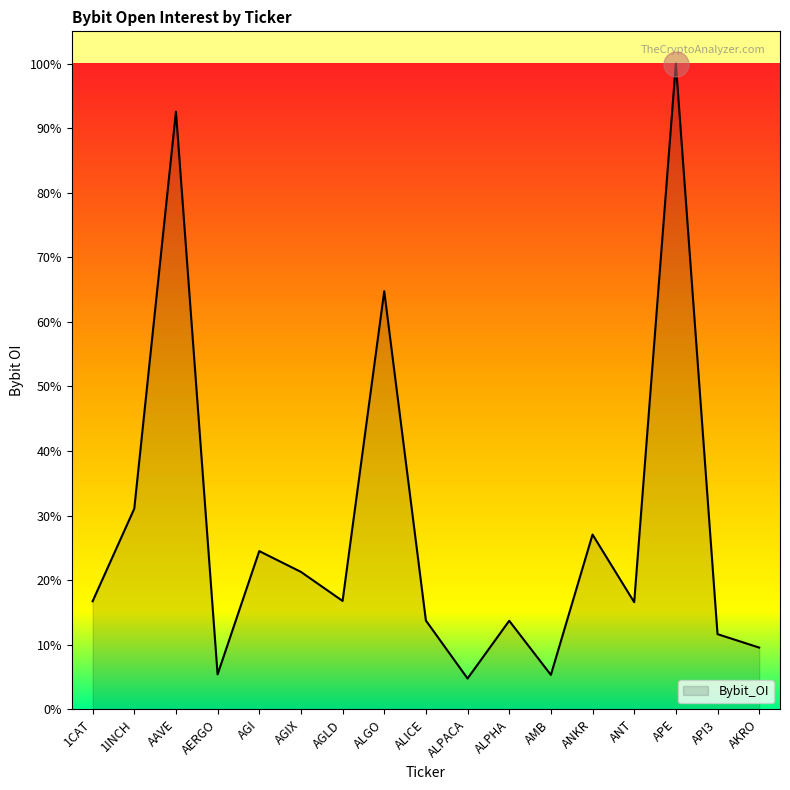

Does the chart display data point markers on the line(s)?

No